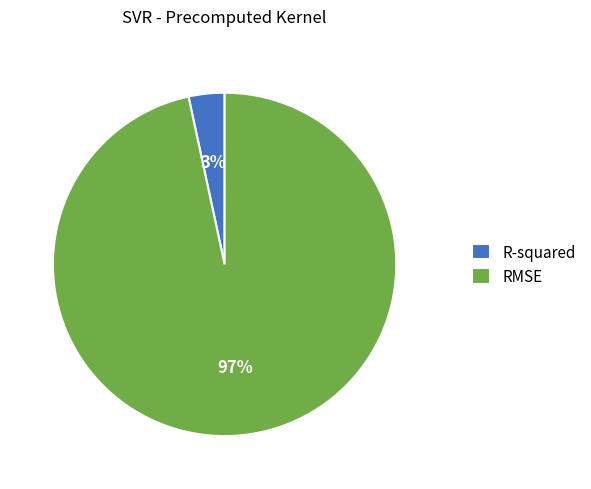

How many segments does this pie chart have?

2